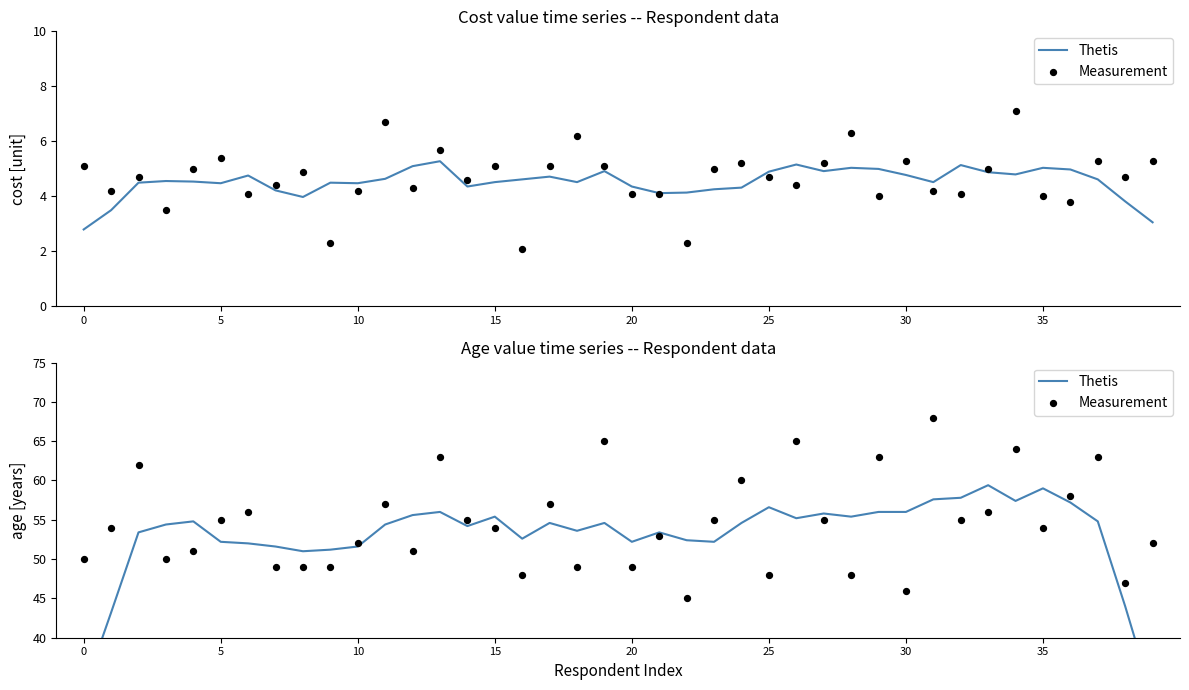

What are all the series names shown in the legend?

Thetis, Measurement